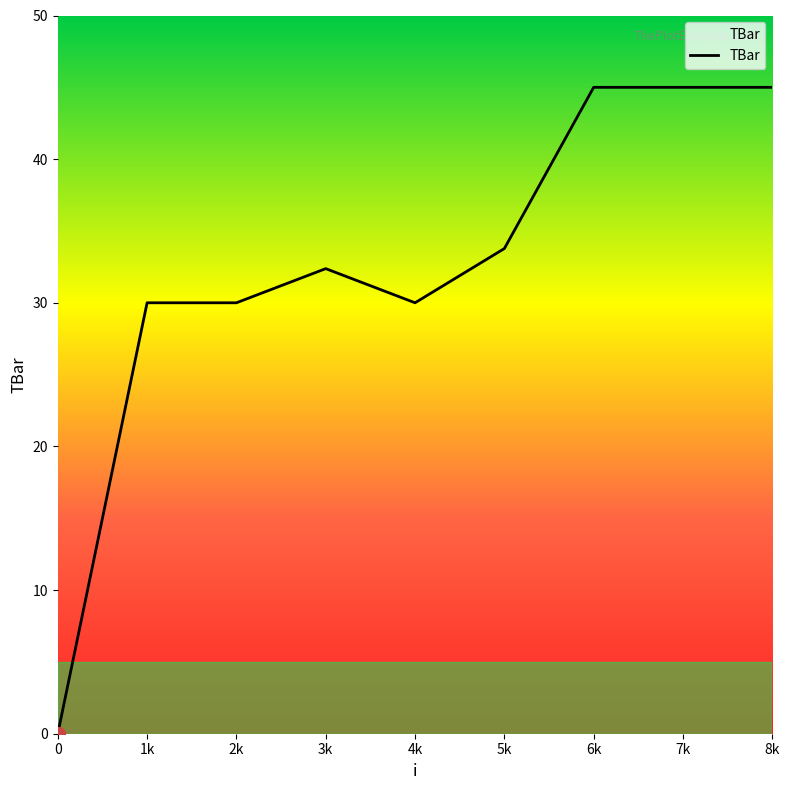

What is the difference between the maximum and minimum values?

45.0